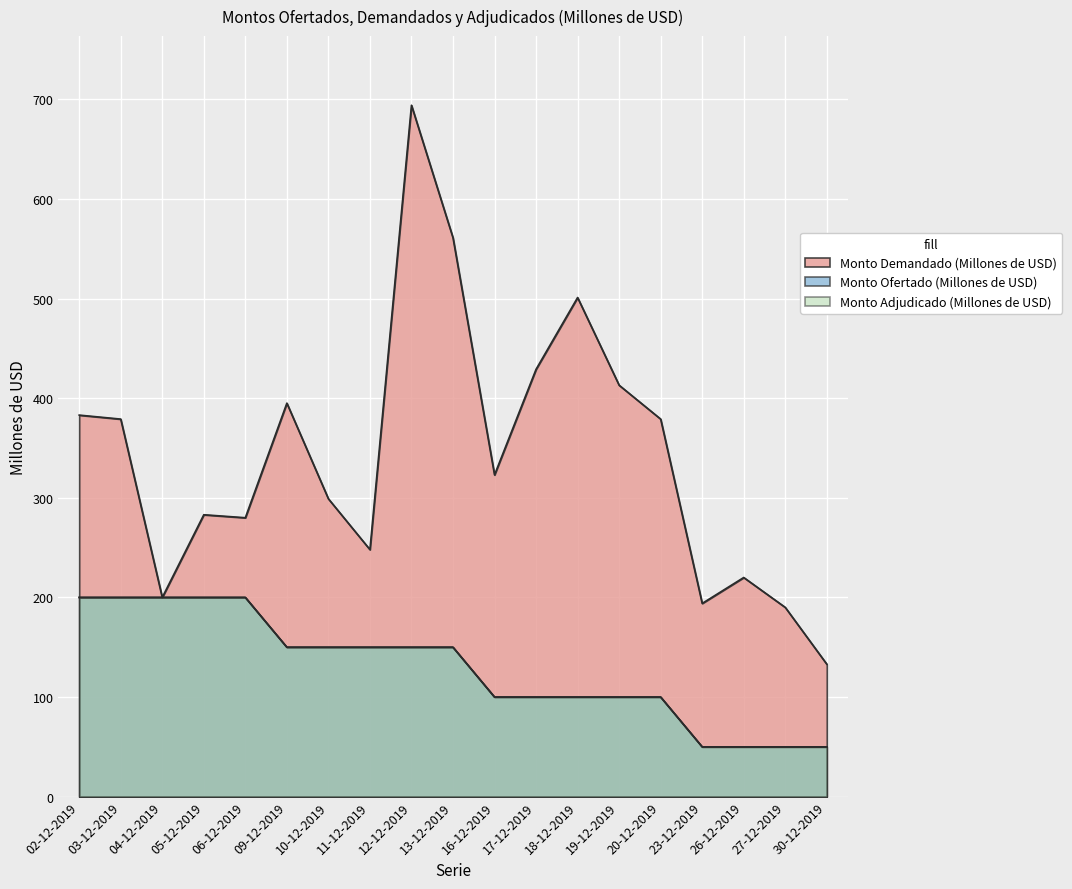

What is the label of the 9th point from the left?

12-12-2019